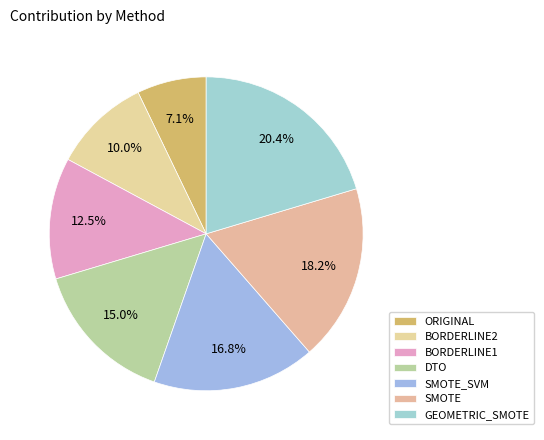

To the nearest percent, what is the average slice percentage?

14%